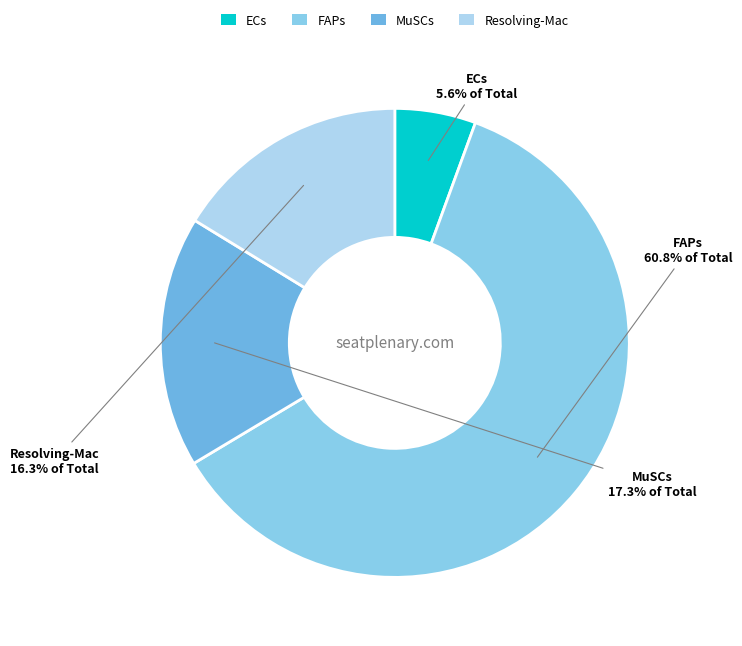

The FAPs slice represents 7% of the pie. True or false?

False